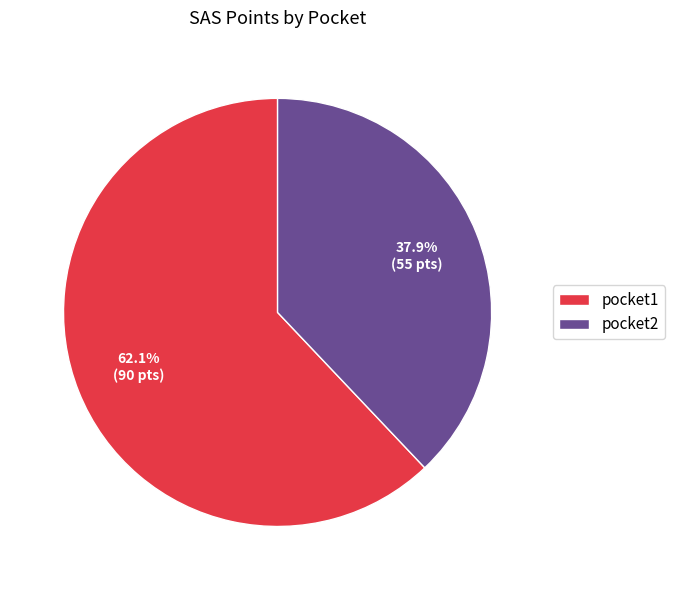

Which has a higher value, pocket1 or pocket2?

pocket1